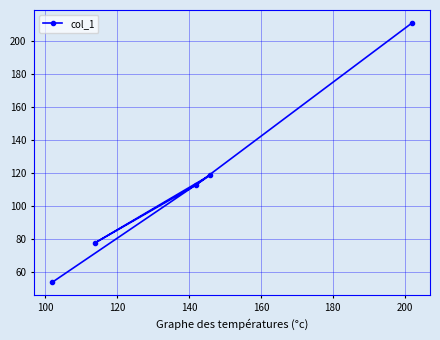

What is the value of the 4th point from the left?

119